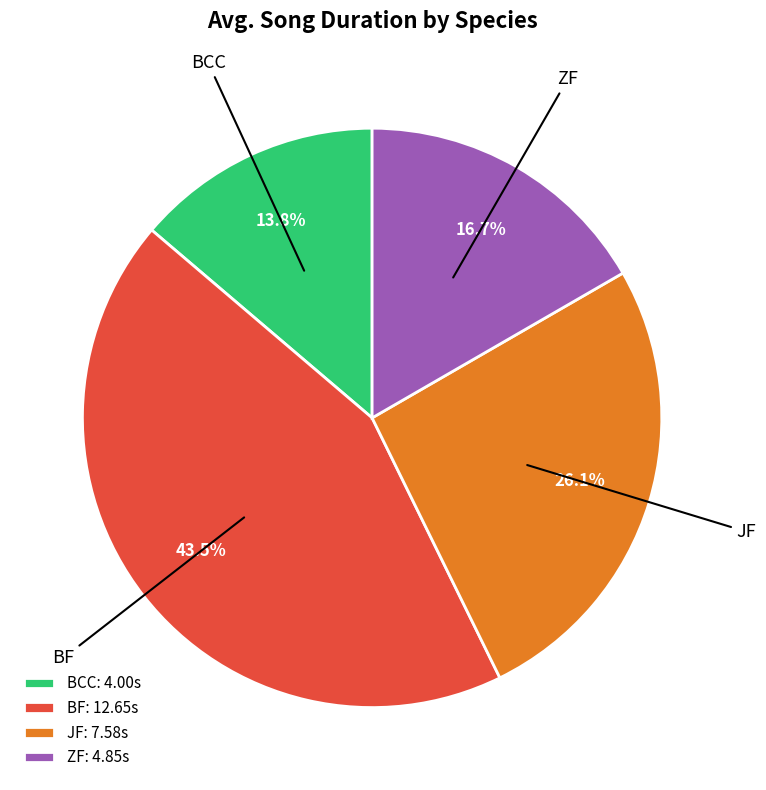

Combined, do ZF and BF account for over 50%?

Yes